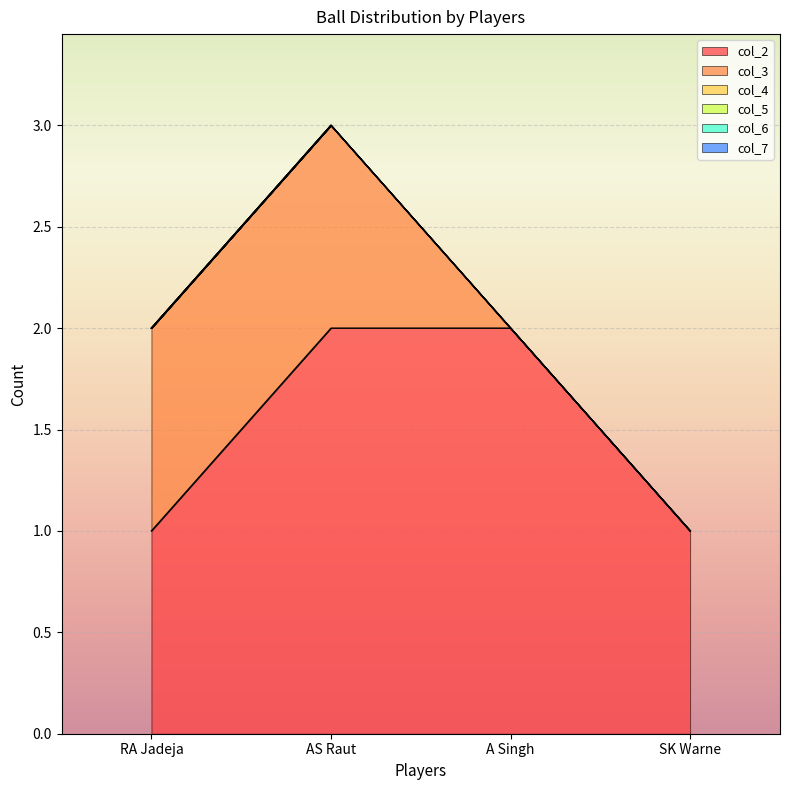

Which category has the highest value across all series?

AS Raut